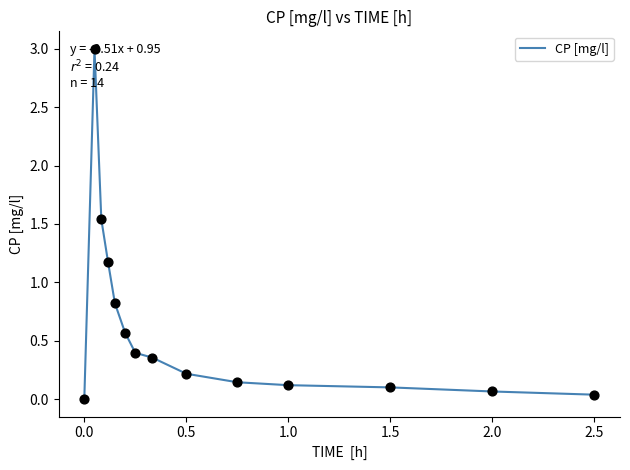

What is the maximum value shown in the chart?

3.0